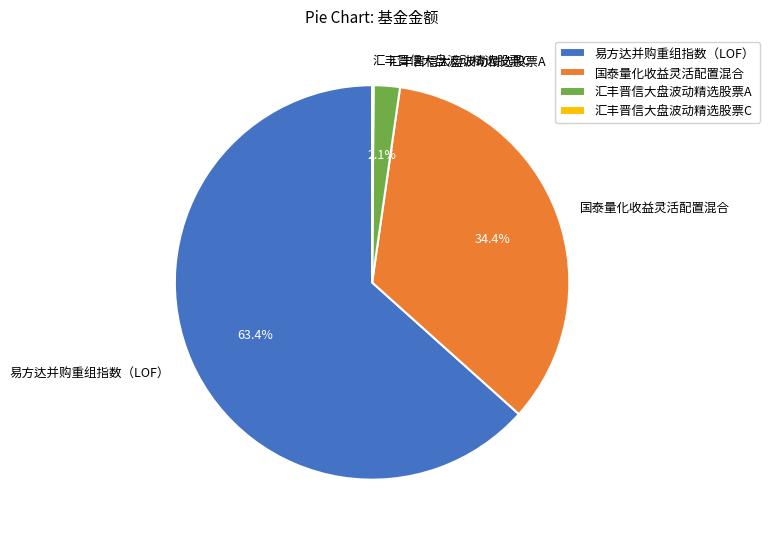

What percentage is the 易方达并购重组指数（LOF） slice, to the nearest percent?

63%